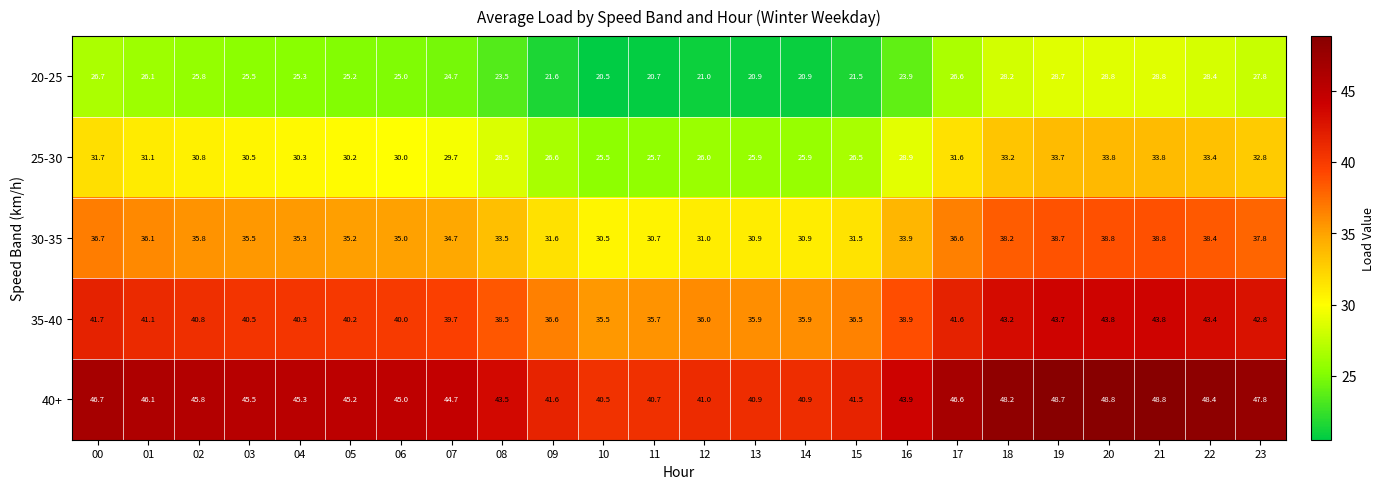

Rank the series by their average value, from lowest to highest.

20-25, 25-30, 30-35, 35-40, 40+